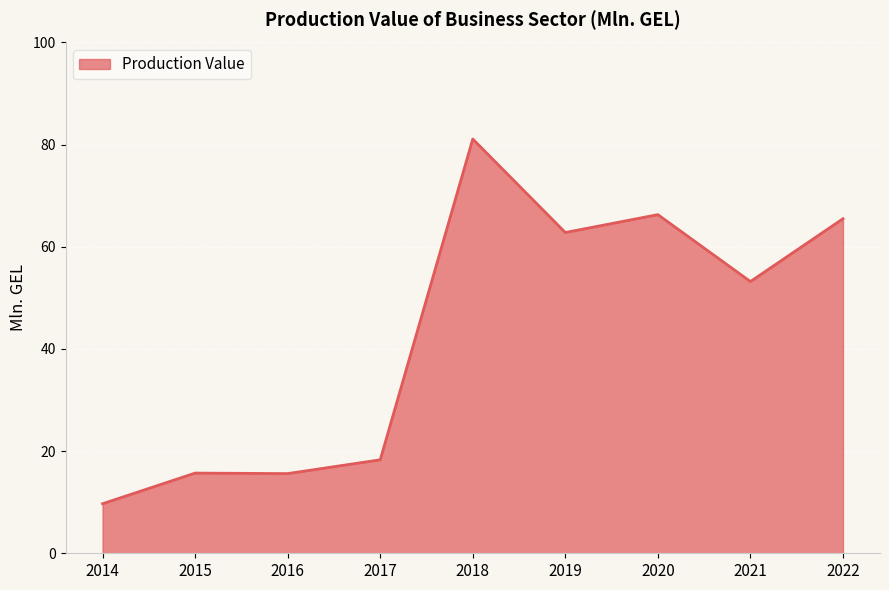

What is the difference between the second highest and second lowest values?

50.7